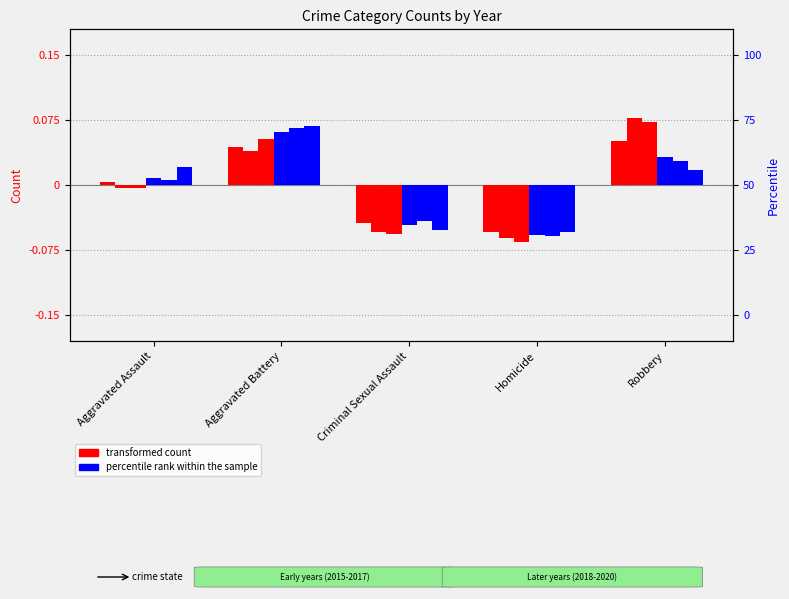

What is the minimum value for transformed count (2016)?

-0.1